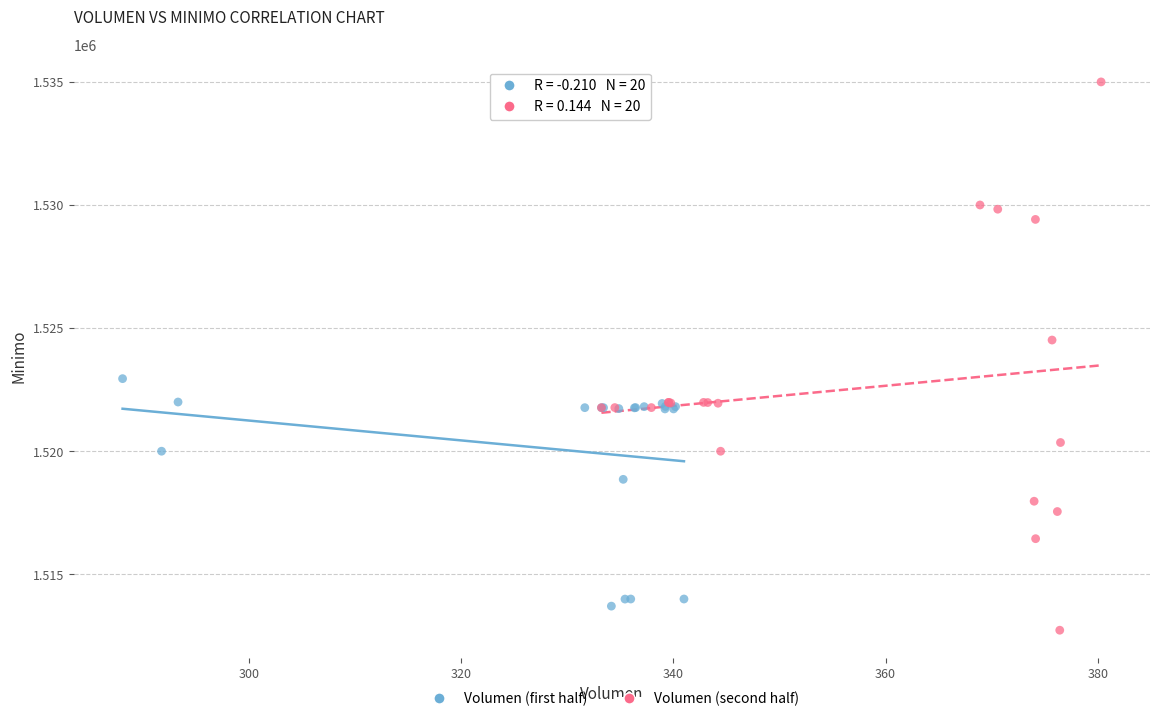

Which series reaches the maximum Y coordinate?

Volumen (second half)